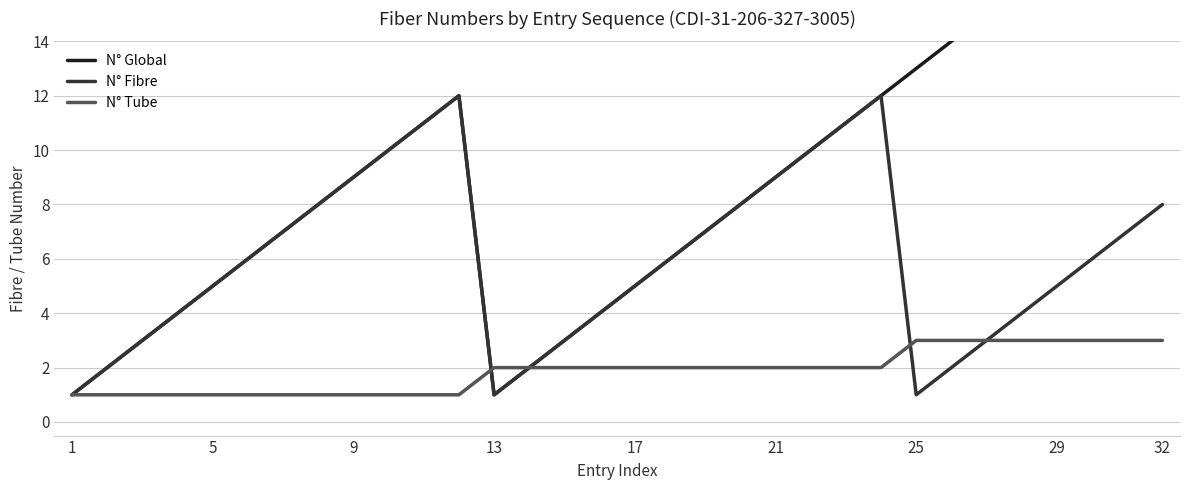

What are all the series names shown in the legend?

N° Global, N° Fibre, N° Tube